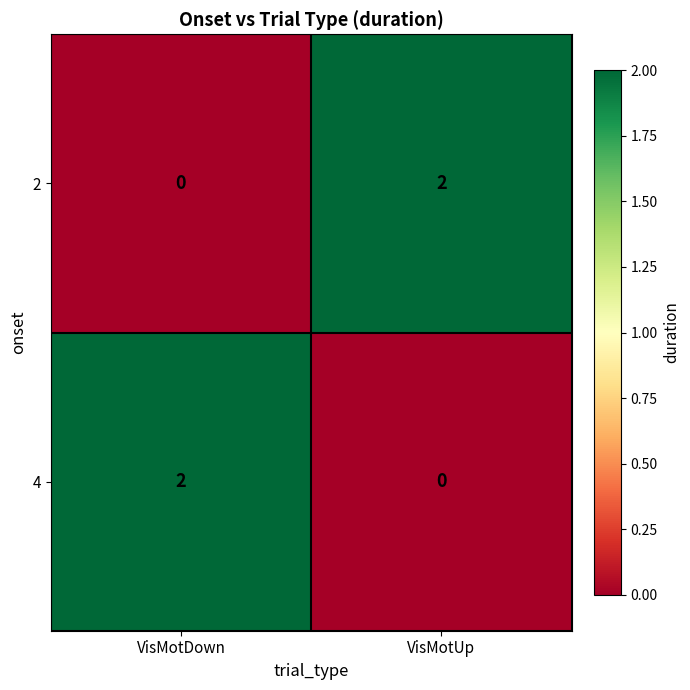

The value of 4 at VisMotDown is 3. True or false?

False